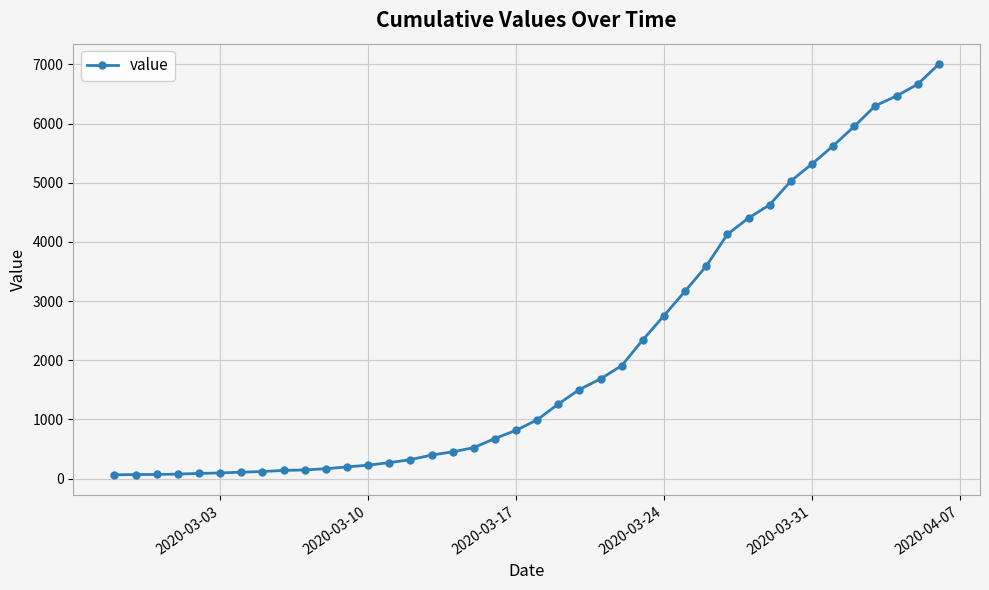

What is the greatest value displayed?

7003